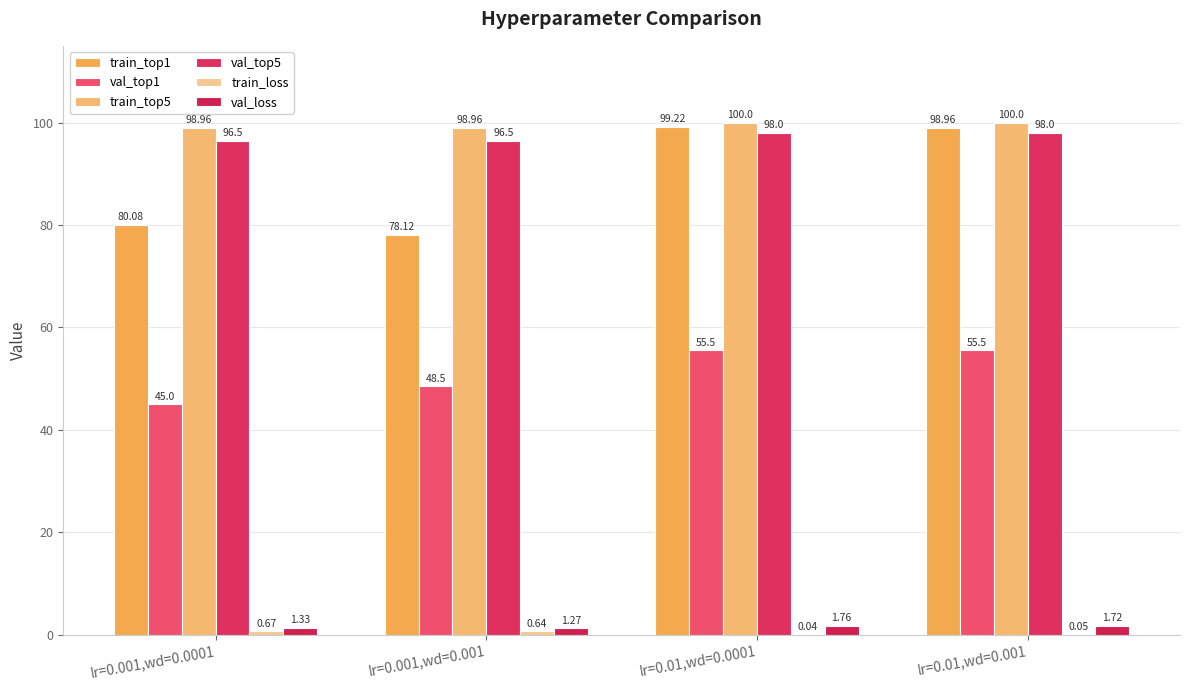

What is the value of the val_loss bar at the 4th from the left?

1.7